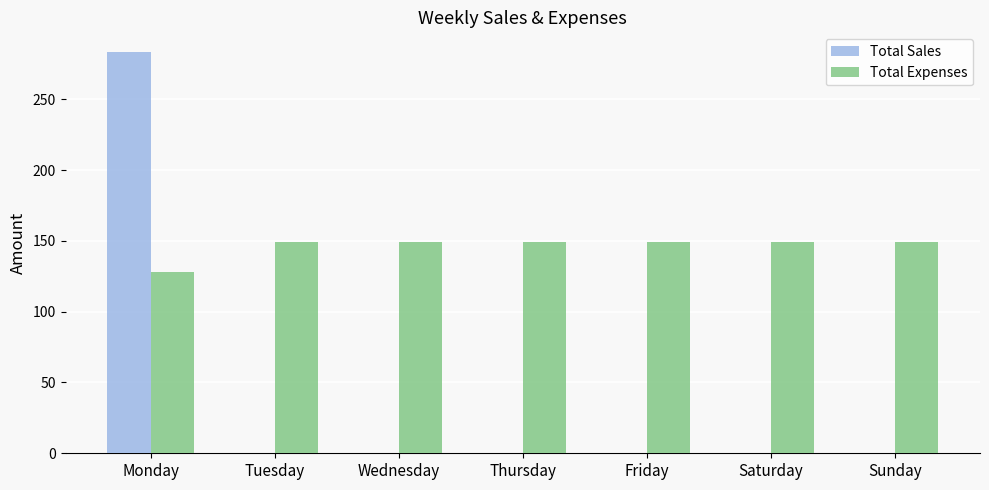

The value of Total Sales at Wednesday is 149.5. True or false?

False